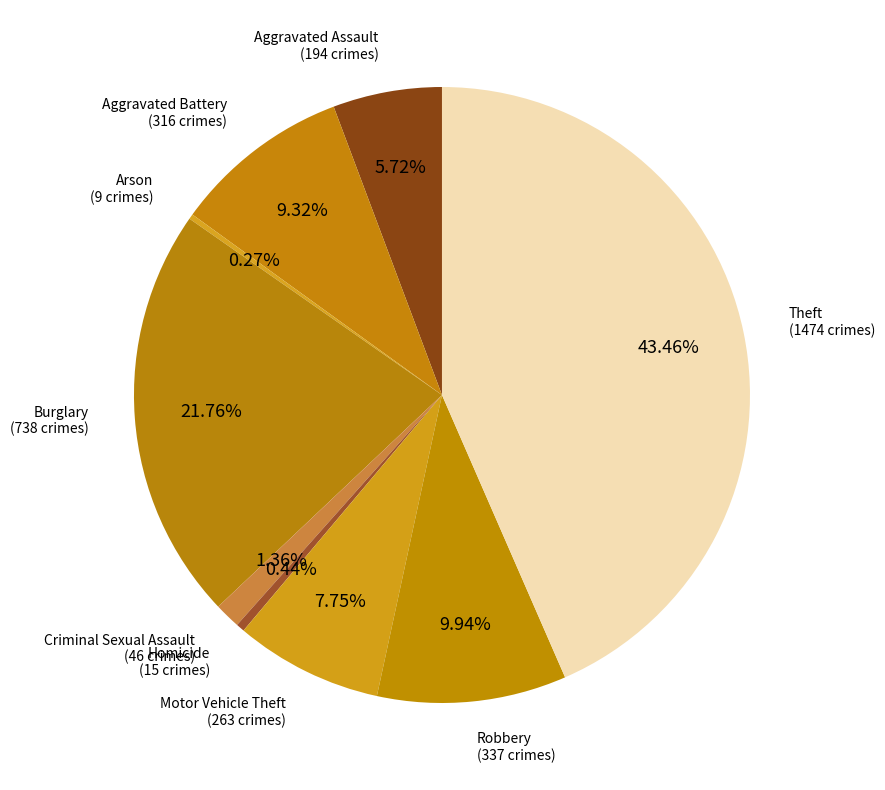

How many slices are in this pie chart?

9